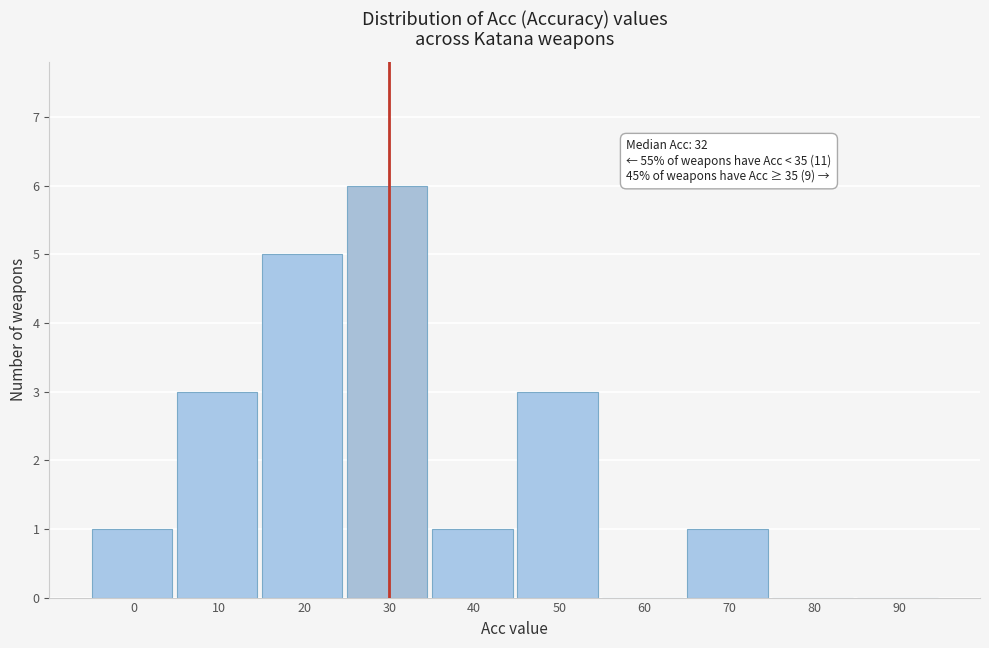

Reading right to left, what are all the values shown in this chart?

90=0	80=0	70=1	60=0	50=3	40=1	30=6	20=5	10=3	0=1